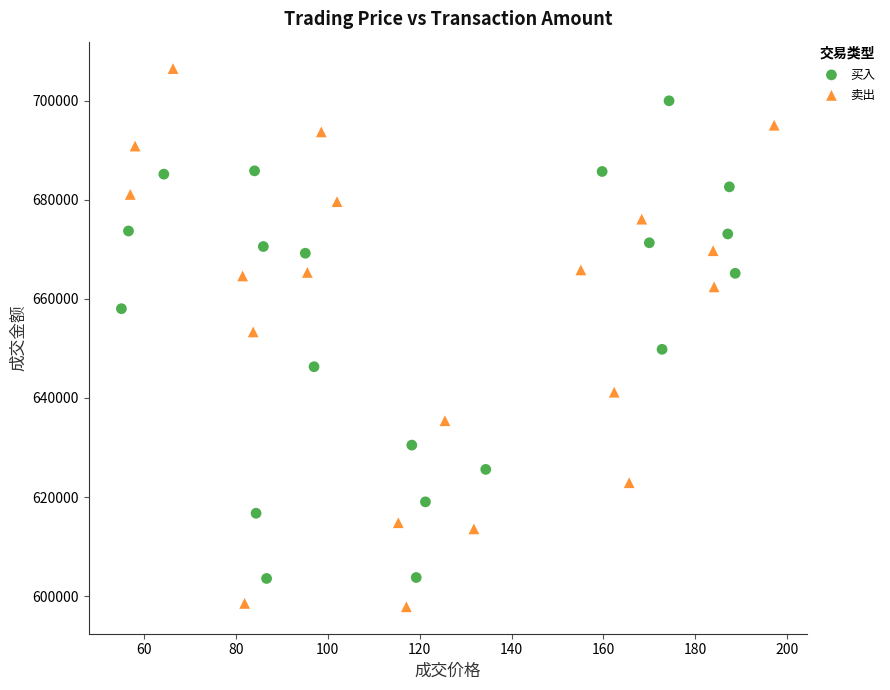

Which series contains the lowest Y value?

卖出